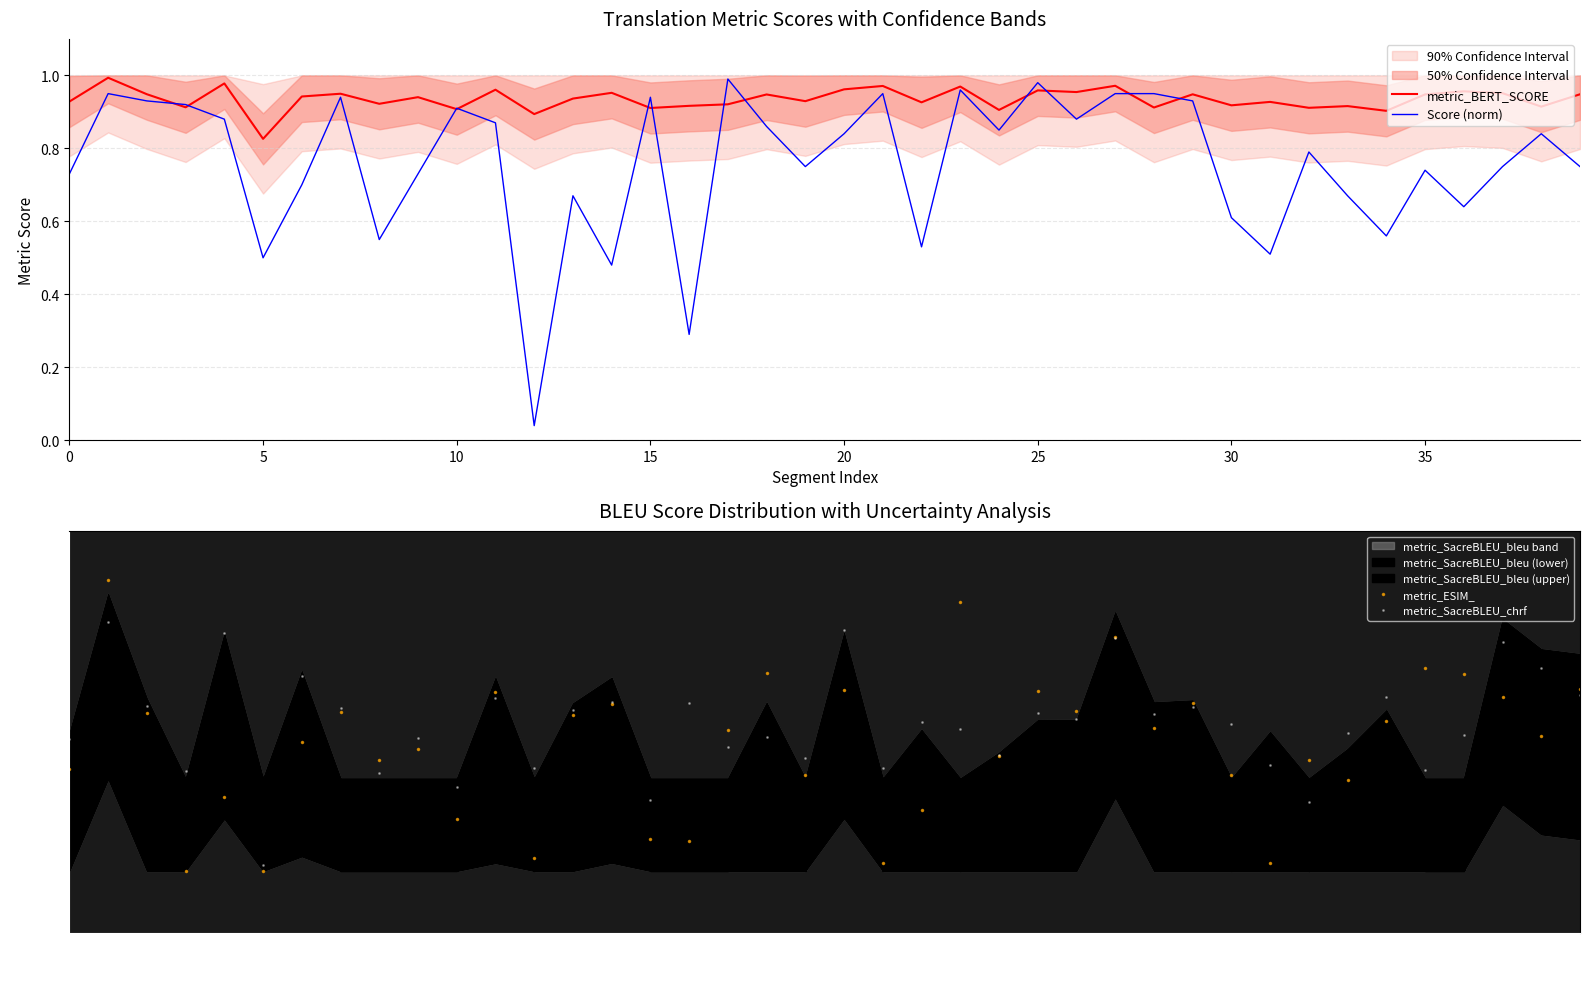

What is the label of the 22nd point from the left?

21